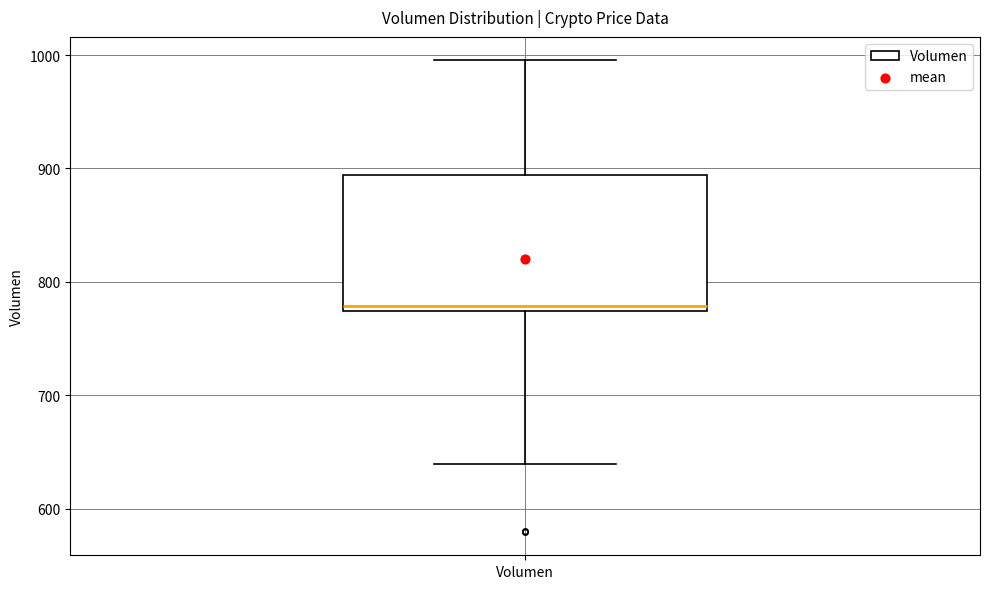

Where does the upper whisker of the box for Volumen end on the y-axis? The values are not printed on the chart, so give them approximately, as read against the axis.

1000